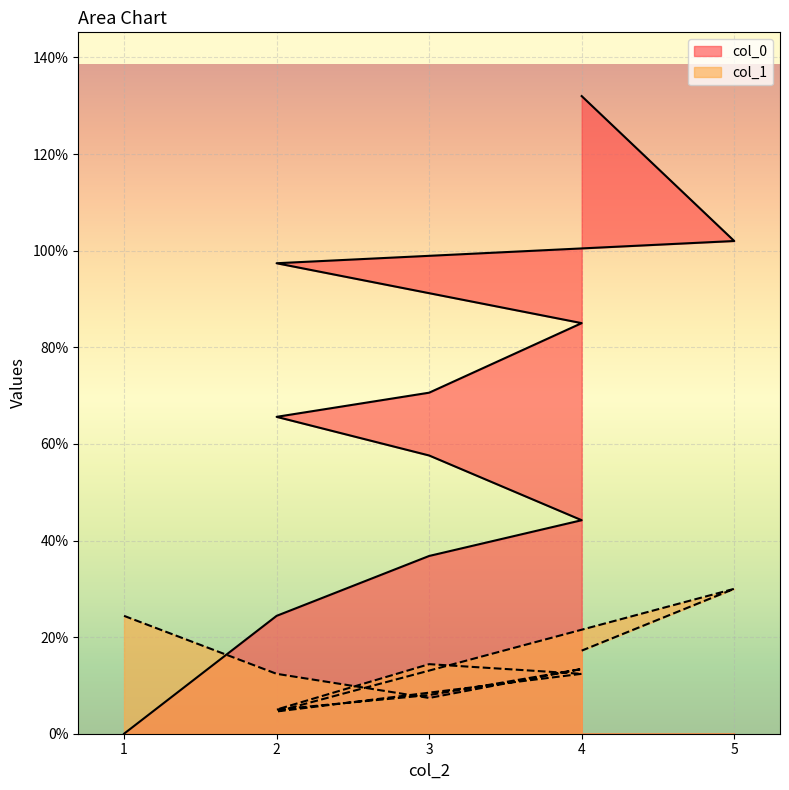

Rank the series at 2 from lowest to highest value.

col_1, col_0